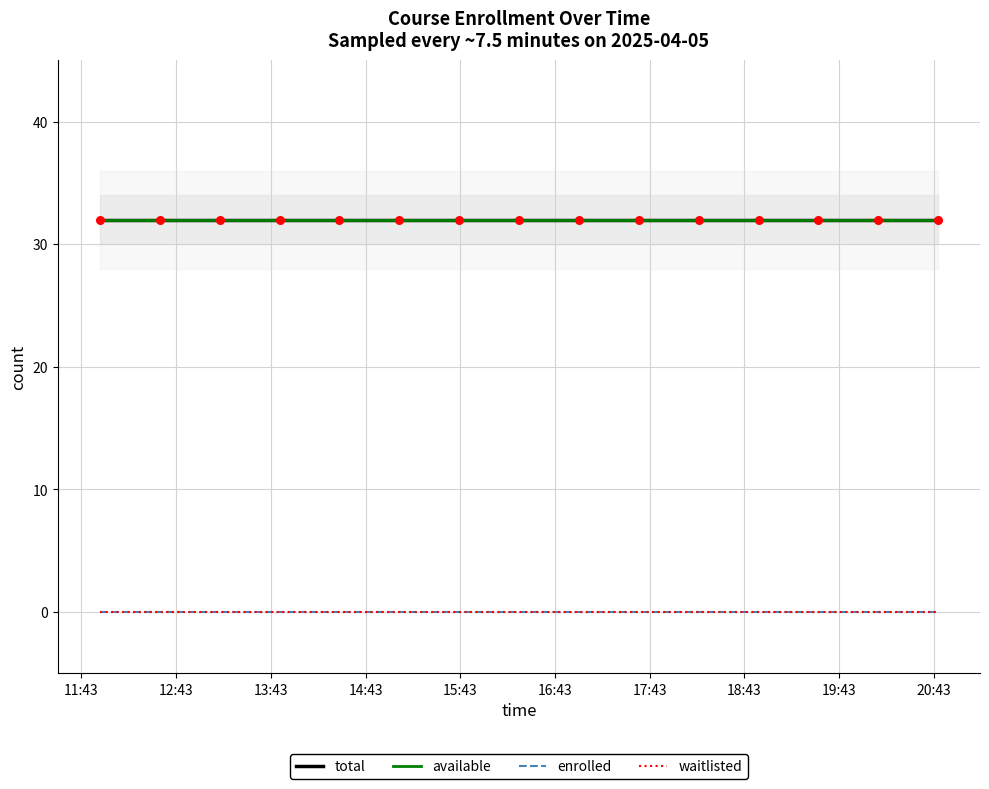

At which category is the sum across all series the highest?

11:43